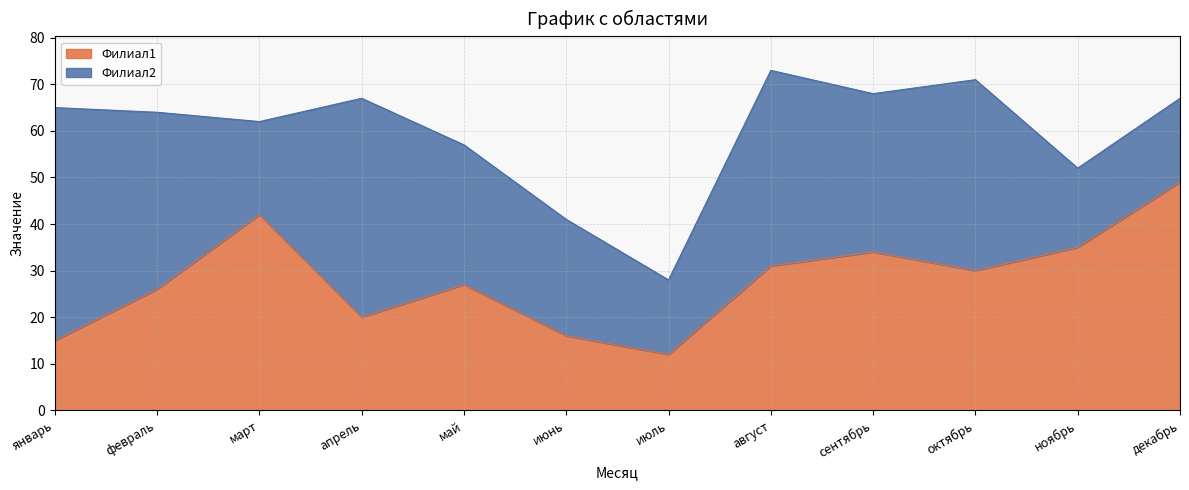

How many interior local valleys (lower than both neighbors) does the data have?

3